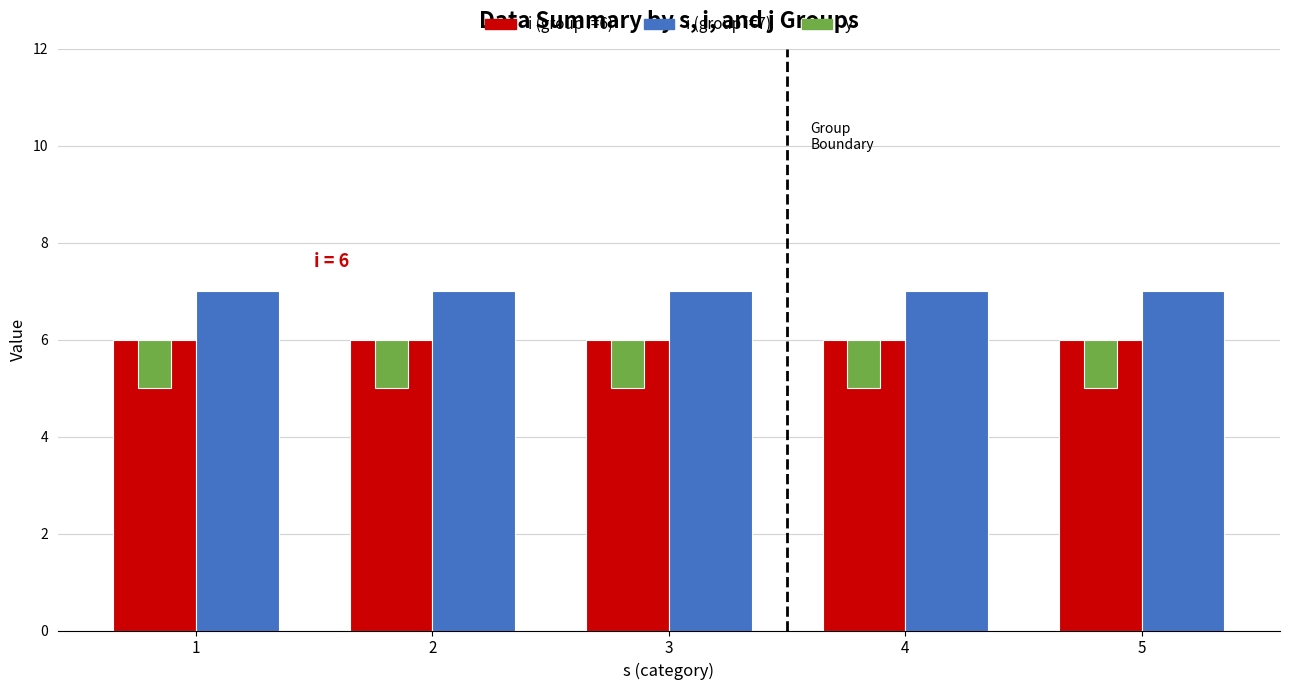

The i (group i=7) series shows 7 at 5. True or false?

True